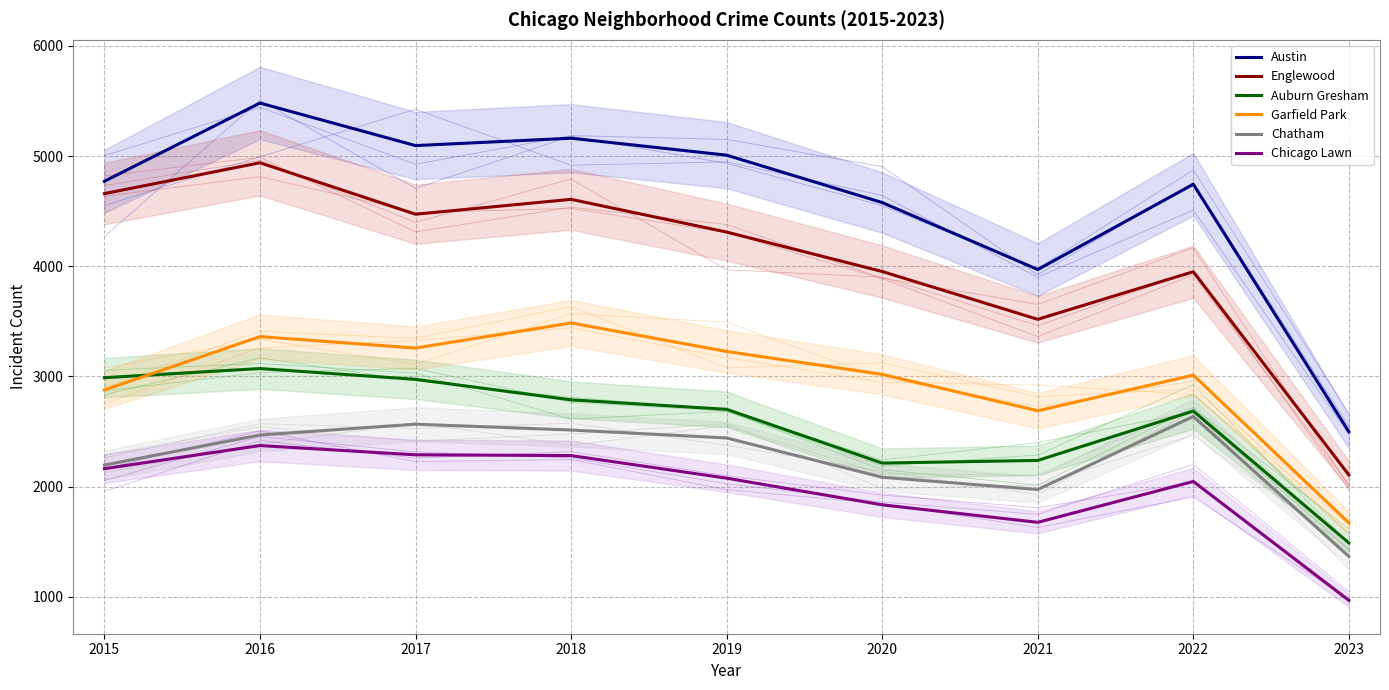

At which label does Englewood reach its peak?

2016